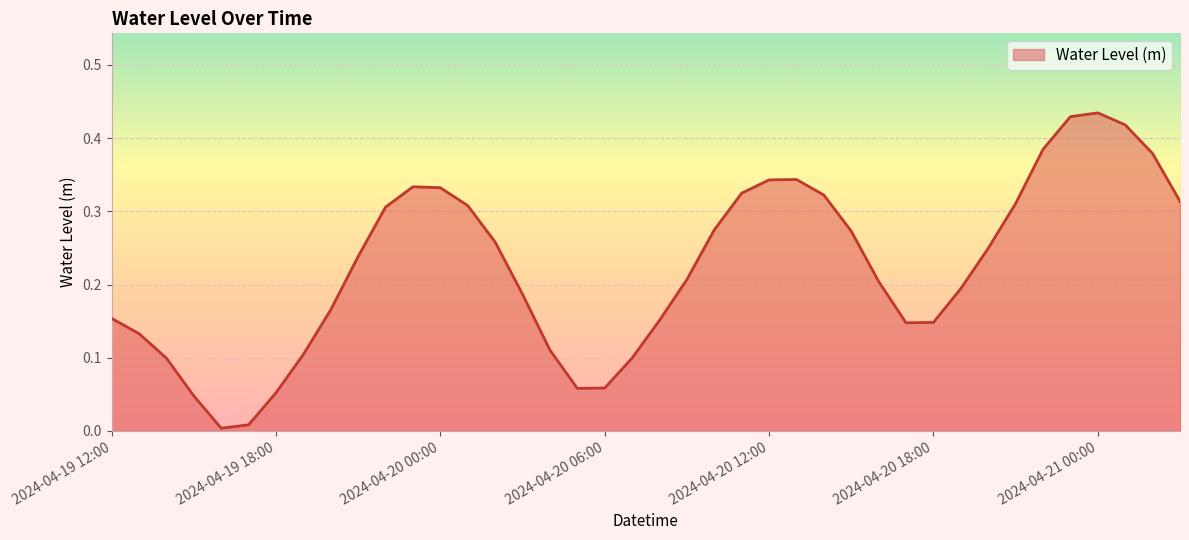

Rank the categories by value from lowest to highest.

2024-04-19 16:00, 2024-04-19 17:00, 2024-04-19 15:00, 2024-04-19 18:00, 2024-04-20 05:00, 2024-04-20 06:00, 2024-04-19 14:00, 2024-04-20 07:00, 2024-04-19 19:00, 2024-04-20 04:00, 2024-04-19 13:00, 2024-04-20 17:00, 2024-04-20 18:00, 2024-04-20 08:00, 2024-04-19 12:00, 2024-04-19 20:00, 2024-04-20 03:00, 2024-04-20 19:00, 2024-04-20 16:00, 2024-04-20 09:00, 2024-04-19 21:00, 2024-04-20 20:00, 2024-04-20 02:00, 2024-04-20 15:00, 2024-04-20 10:00, 2024-04-19 22:00, 2024-04-20 01:00, 2024-04-20 21:00, 2024-04-21 03:00, 2024-04-20 14:00, 2024-04-20 11:00, 2024-04-20 00:00, 2024-04-19 23:00, 2024-04-20 12:00, 2024-04-20 13:00, 2024-04-21 02:00, 2024-04-20 22:00, 2024-04-21 01:00, 2024-04-20 23:00, 2024-04-21 00:00